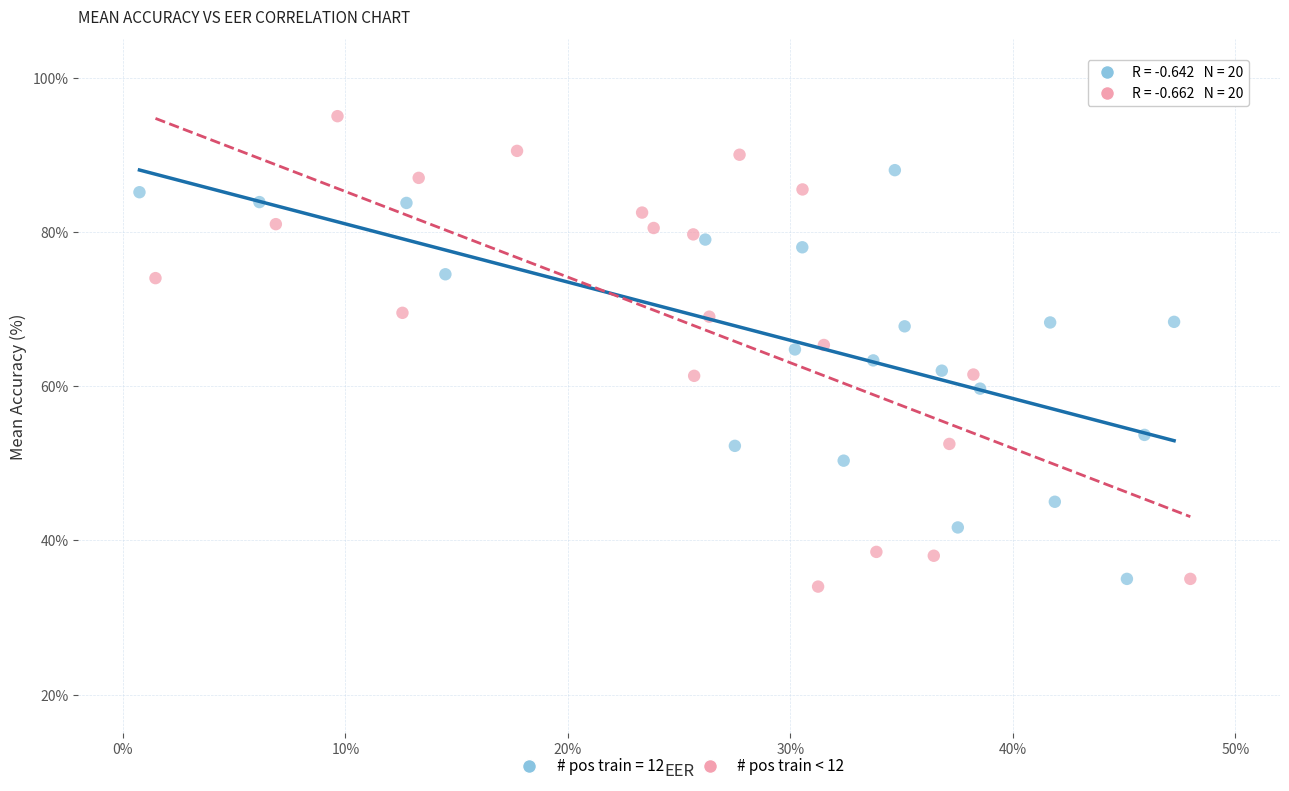

Which series has the largest Y range (max minus min)?

# pos train < 12